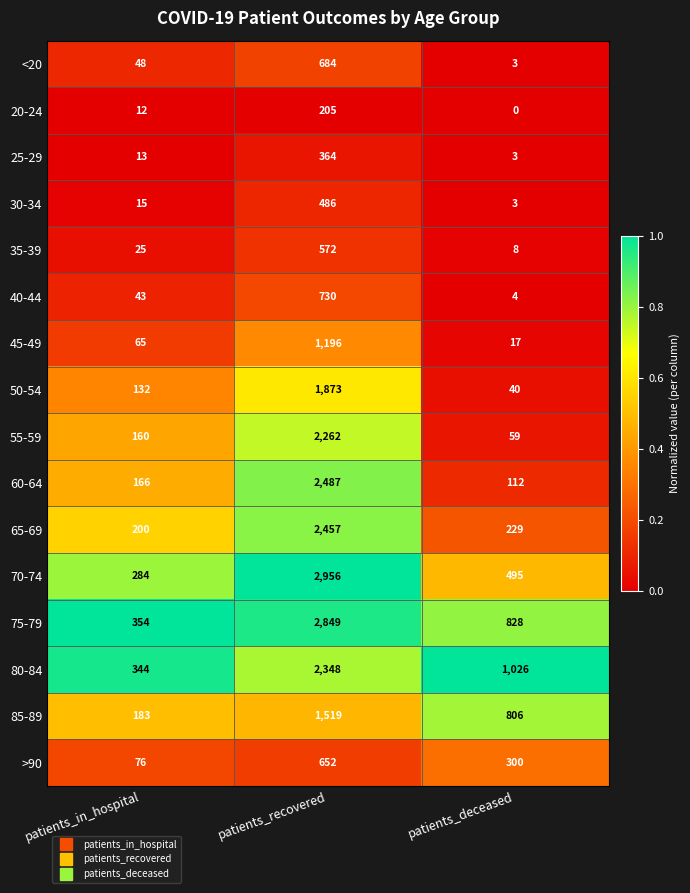

Count the number of data series in this chart.

16